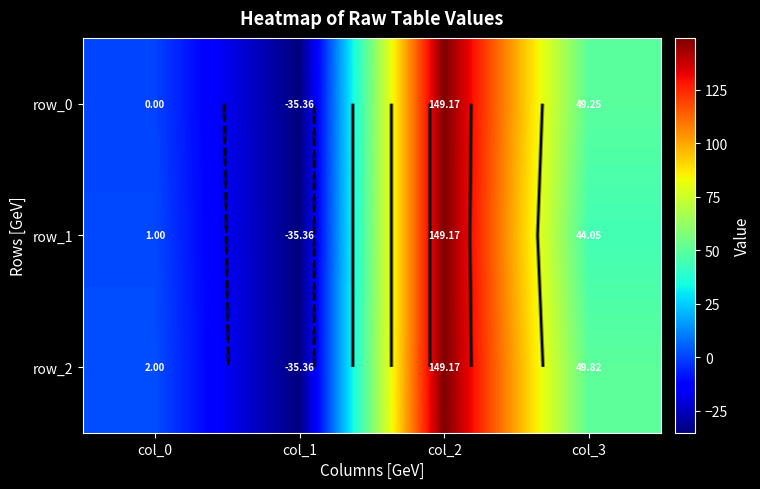

Rank the series by their maximum value, from lowest to highest.

row_0, row_1, row_2